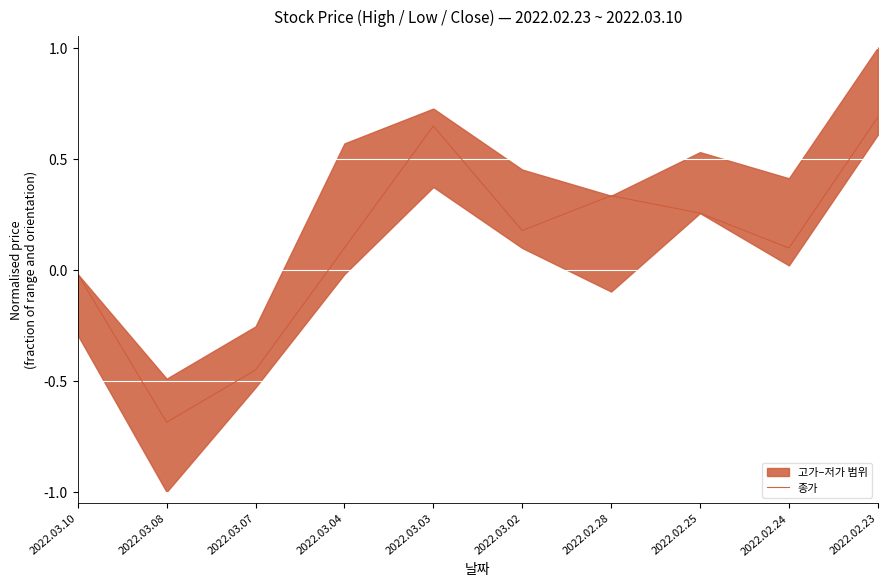

What is the change in value from 2022.03.07 to 2022.02.23?

+1.1